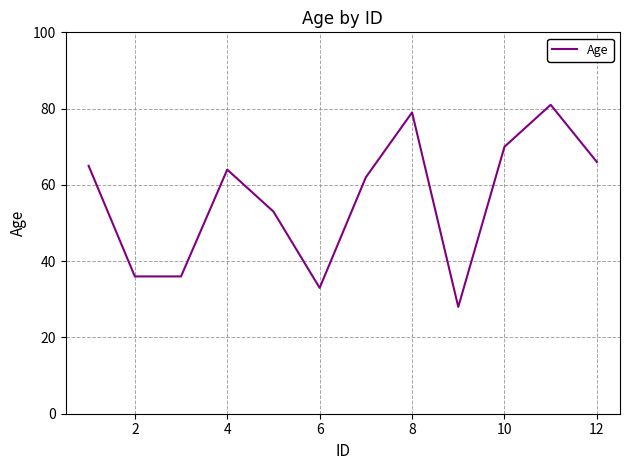

What is the minimum value shown in the chart?

28